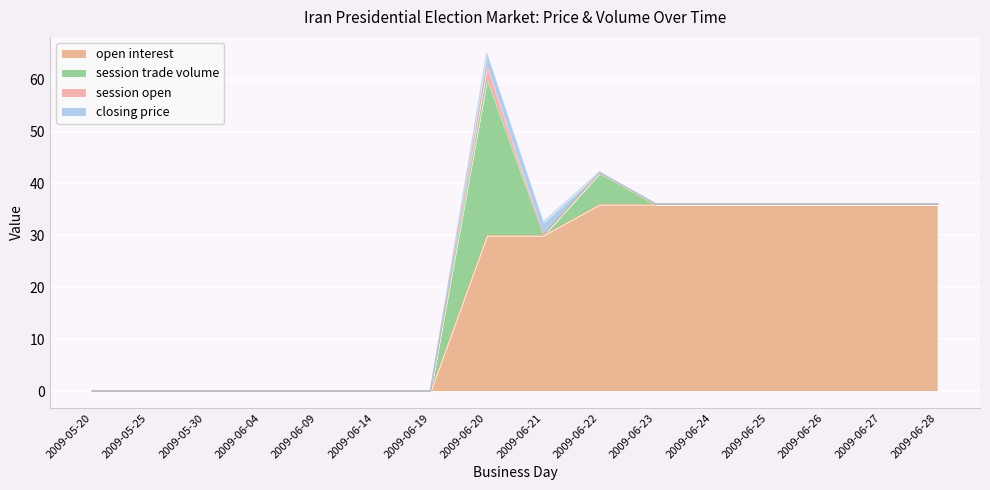

Which series ends up on top after the final intersection of session trade volume and closing price?

closing price